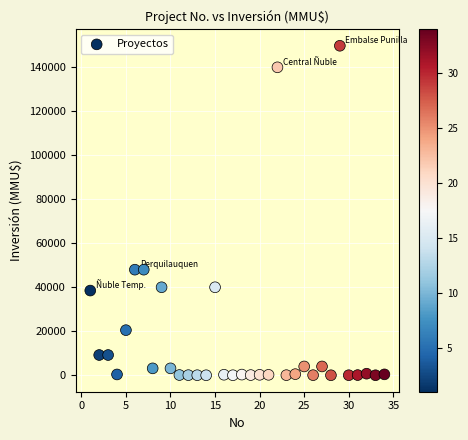

What is the range of X values (max minus min)?

33